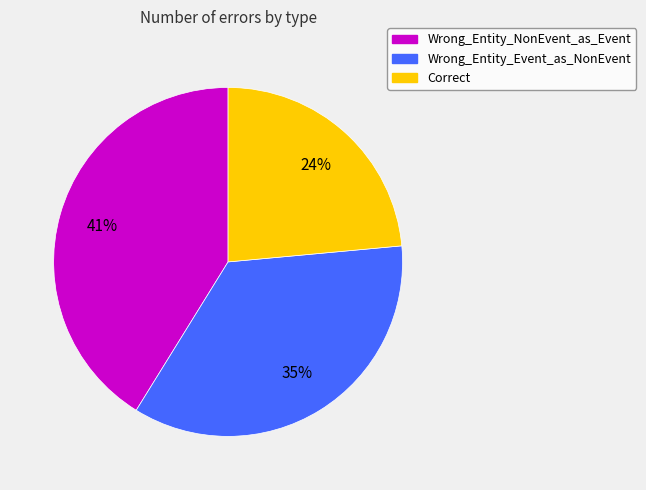

Do Wrong_Entity_Event_as_NonEvent and Correct together represent more than half of the pie?

Yes